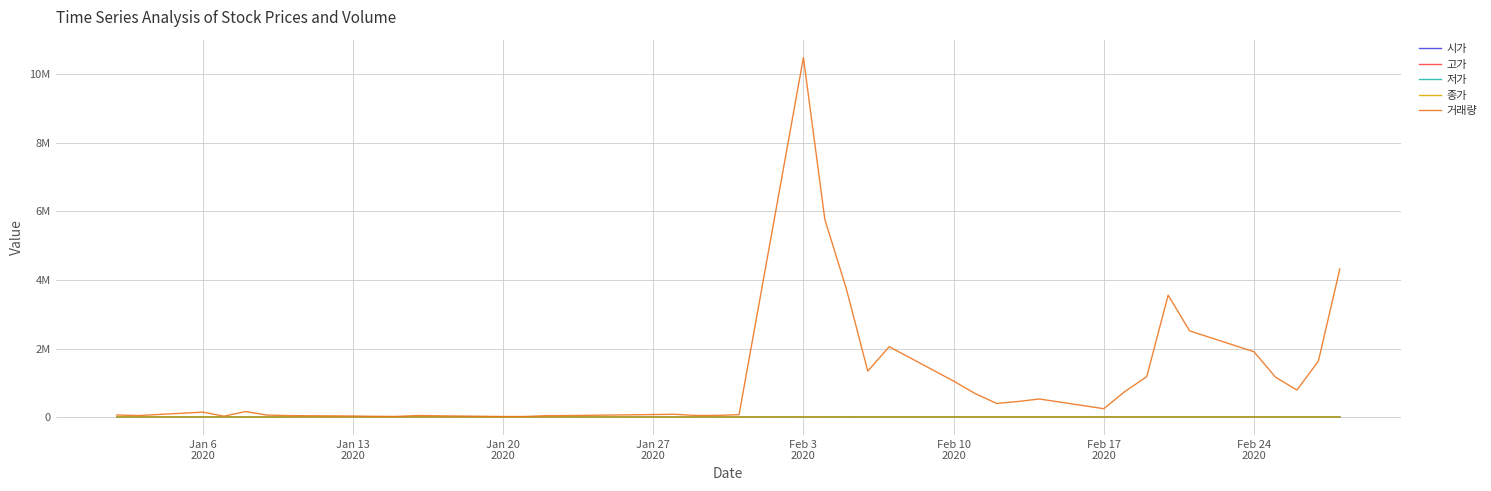

Is this an area chart (filled region under the line)?

No